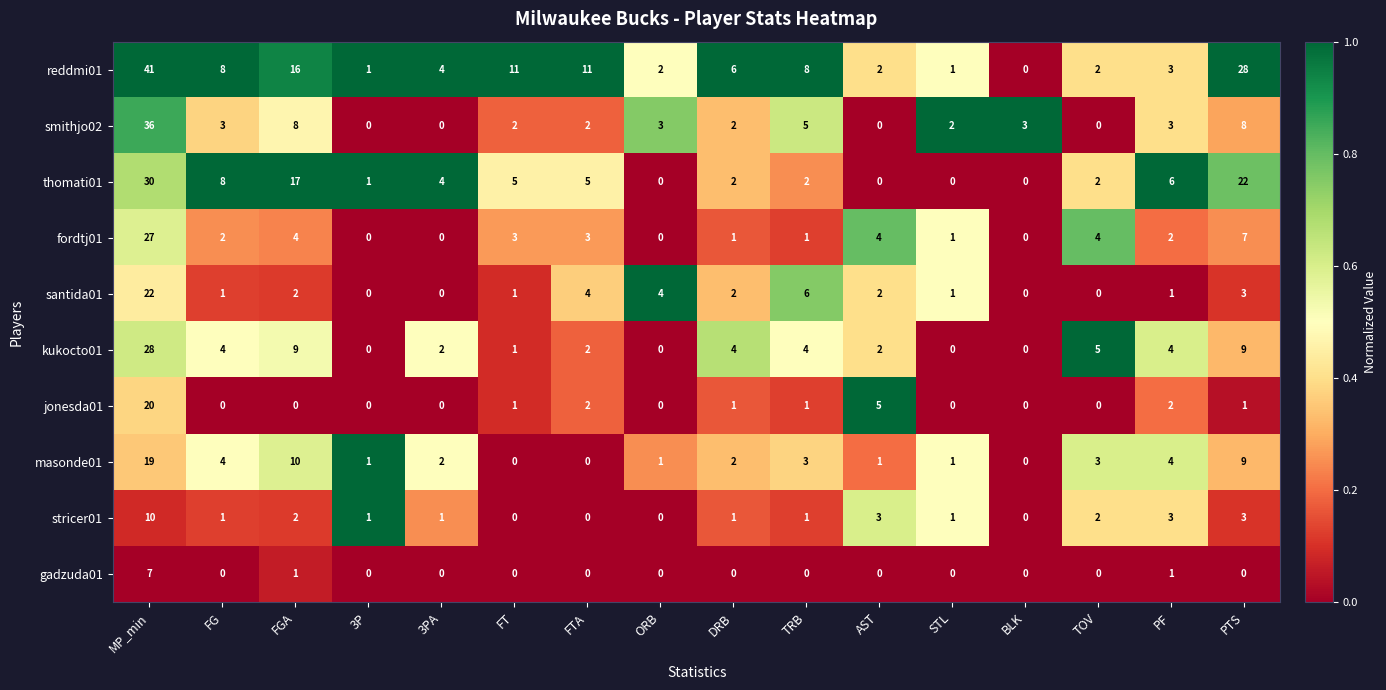

Which series has the largest total across all categories?

reddmi01